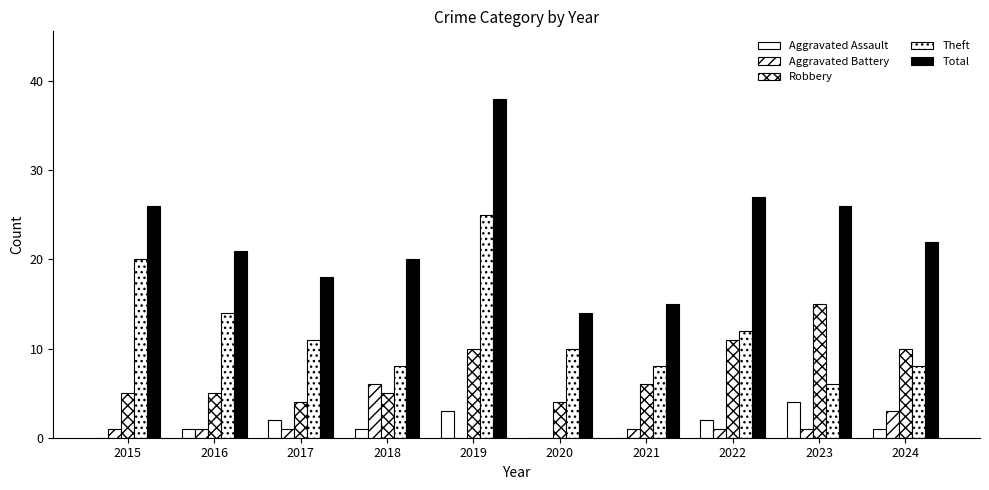

Reading left to right, what are all the values shown in this chart?

Aggravated Assault: 2015=0	2016=1	2017=2	2018=1	2019=3	2020=0	2021=0	2022=2	2023=4	2024=1
Aggravated Battery: 2015=1	2016=1	2017=1	2018=6	2019=0	2020=0	2021=1	2022=1	2023=1	2024=3
Robbery: 2015=5	2016=5	2017=4	2018=5	2019=10	2020=4	2021=6	2022=11	2023=15	2024=10
Theft: 2015=20	2016=14	2017=11	2018=8	2019=25	2020=10	2021=8	2022=12	2023=6	2024=8
Total: 2015=26	2016=21	2017=18	2018=20	2019=38	2020=14	2021=15	2022=27	2023=26	2024=22